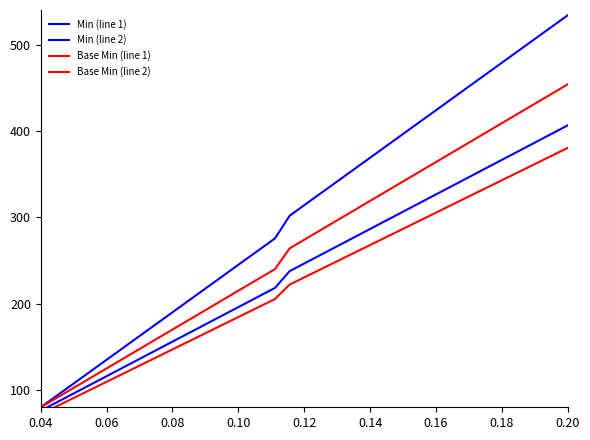

List the series in order of their overall mean, highest first.

Min (line 1), Base Min (line 1), Min (line 2), Base Min (line 2)